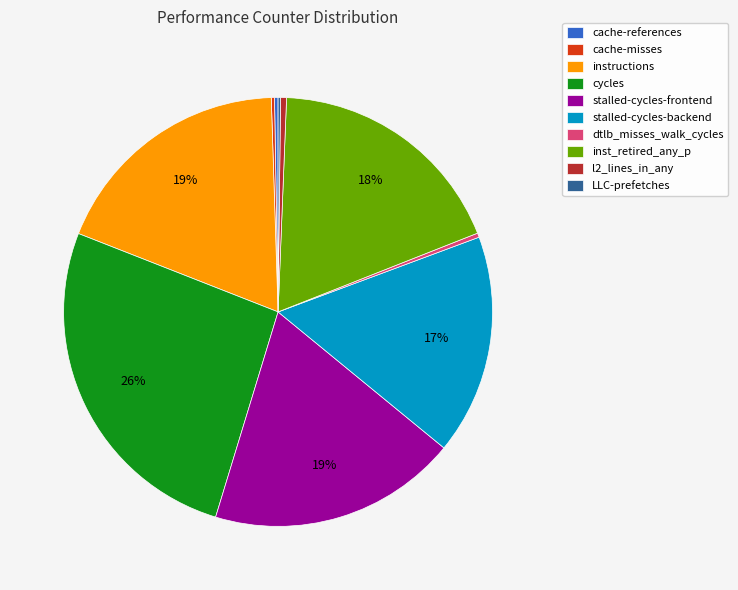

True or false: stalled-cycles-backend accounts for 25% of the total.

False